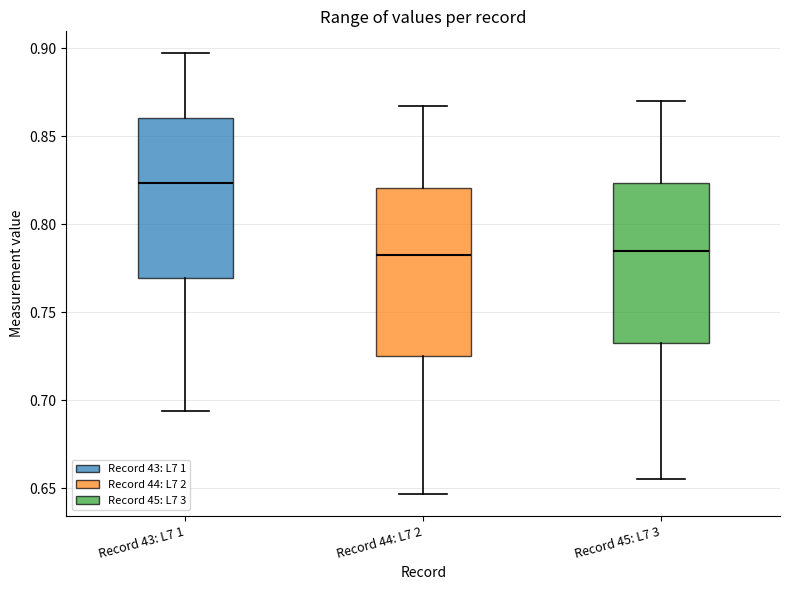

Which box has the highest median line?

Record 43: L7 1